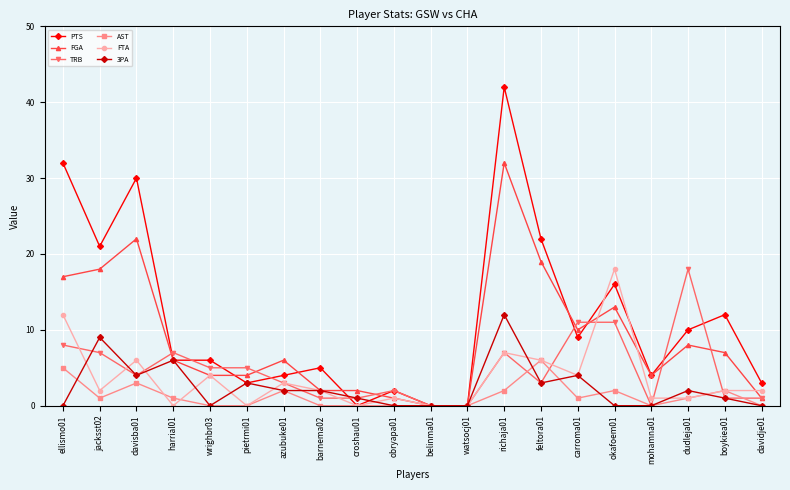

What is the sum of all 3PA values?

49